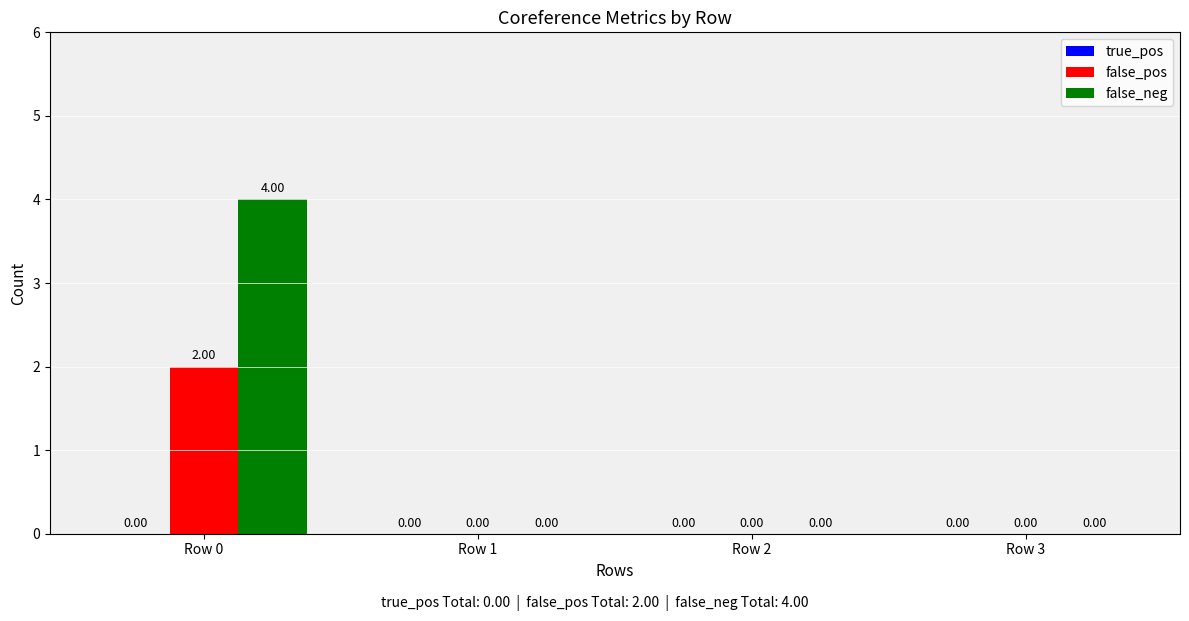

How many data points does each series have?

4